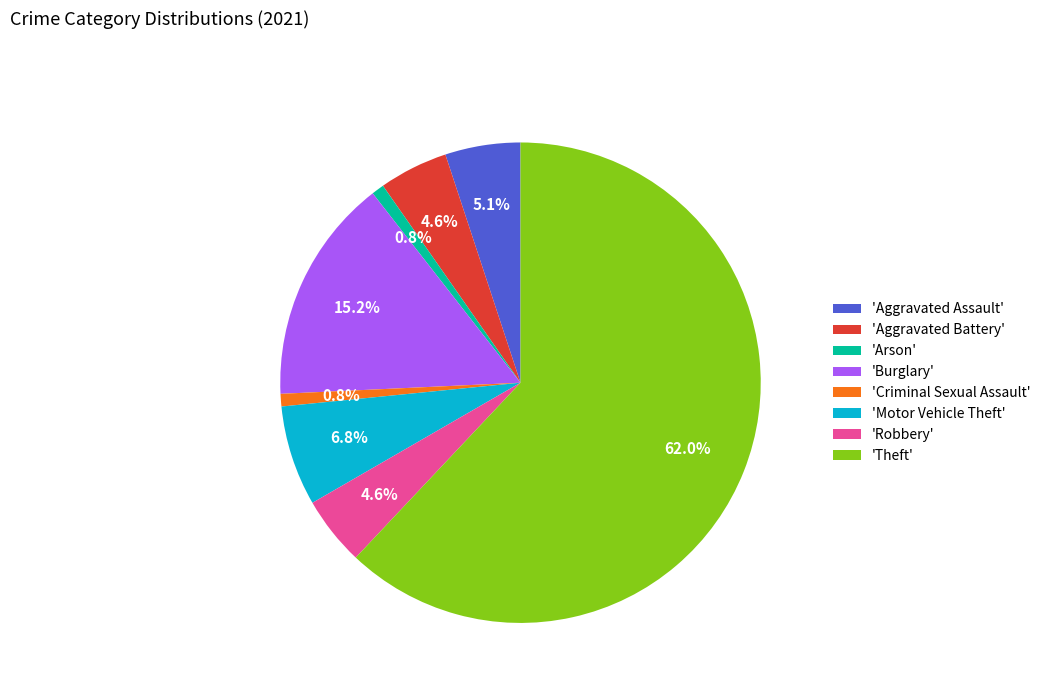

Which slice is the largest?

'Theft'